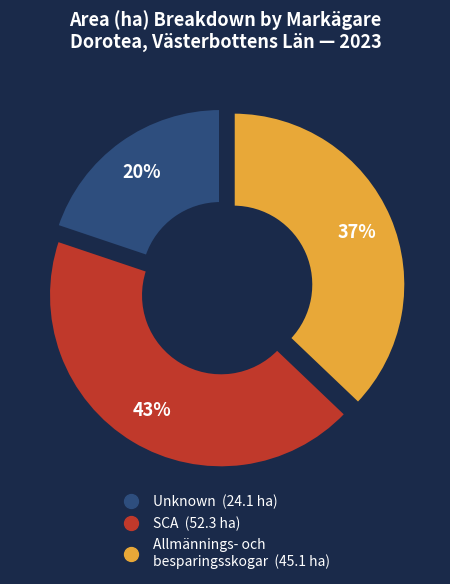

To the nearest percent, what is the average slice percentage?

33%